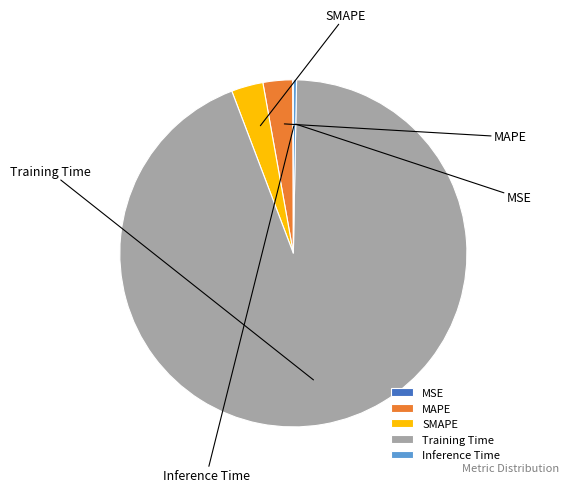

To the nearest percent, what is the average slice percentage?

20%